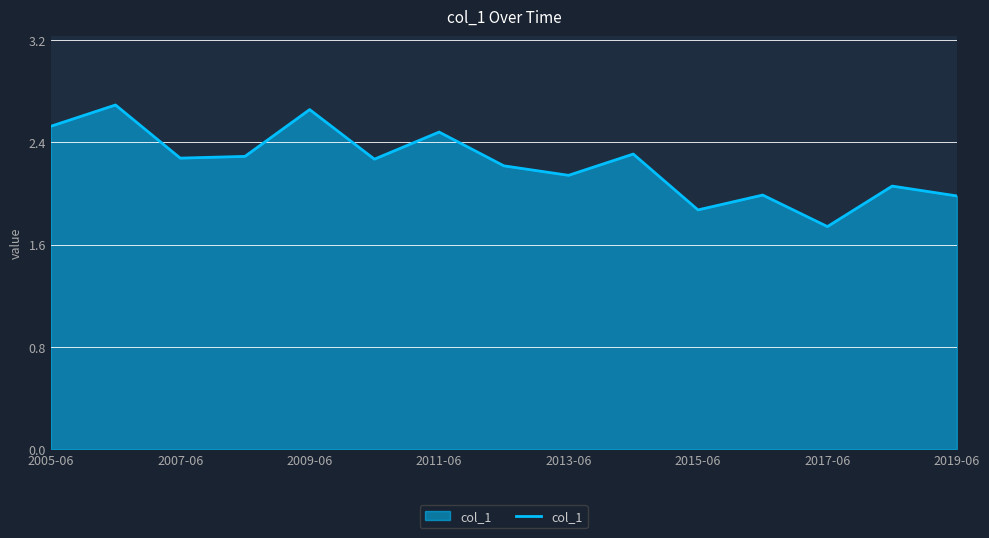

What is the difference between the maximum and minimum values?

1.0